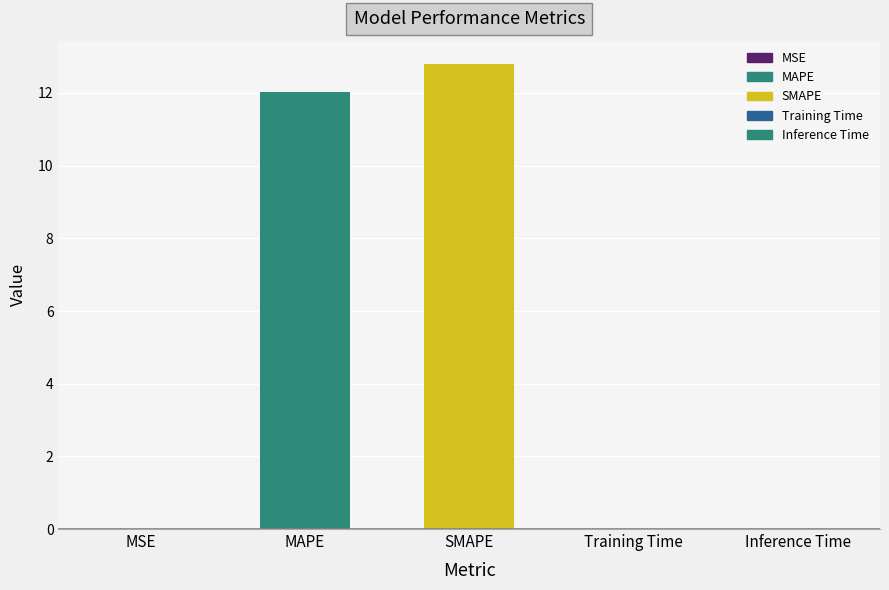

Is it true that the value at MSE is 0.0?

True